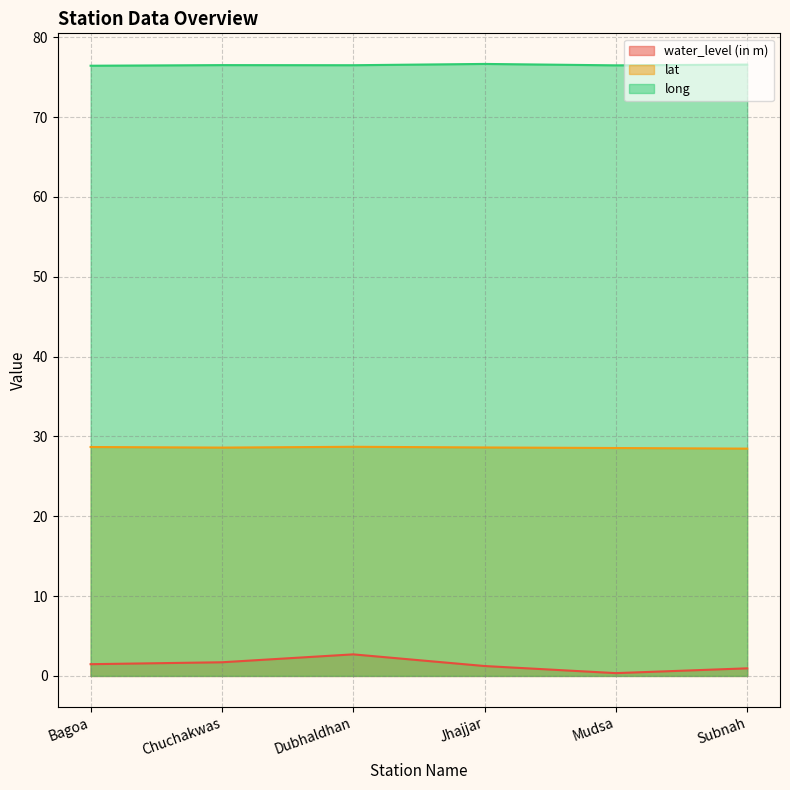

What is the smallest value displayed?

0.3